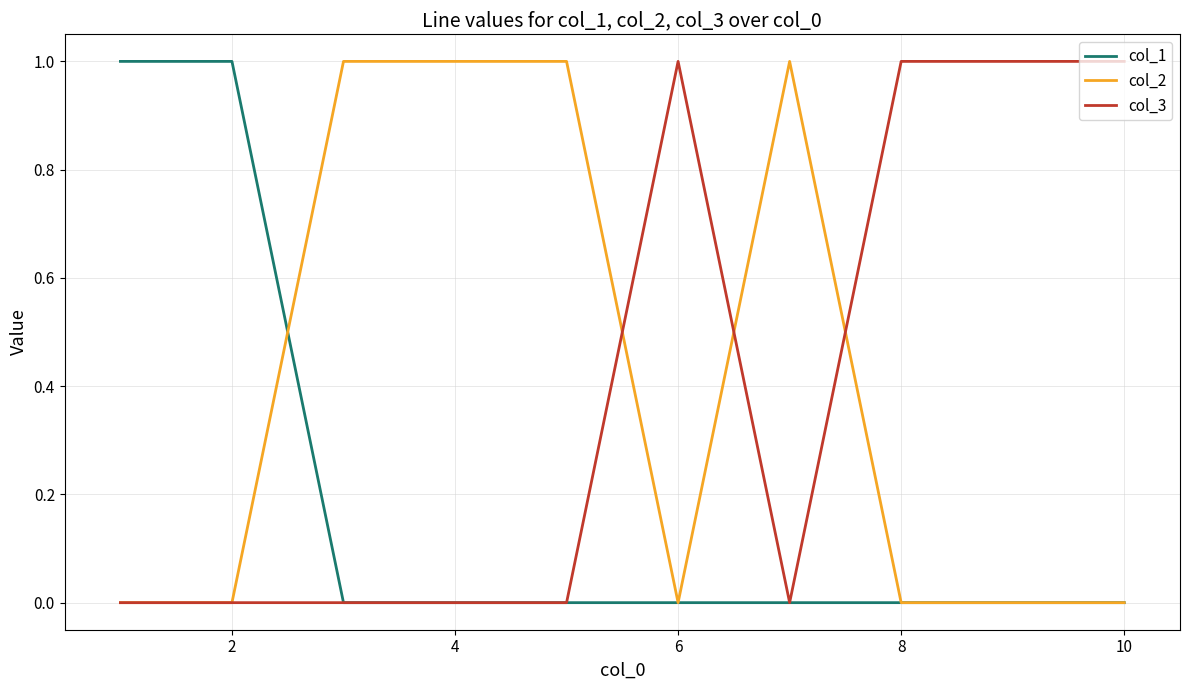

Does the chart display data point markers on the line(s)?

No